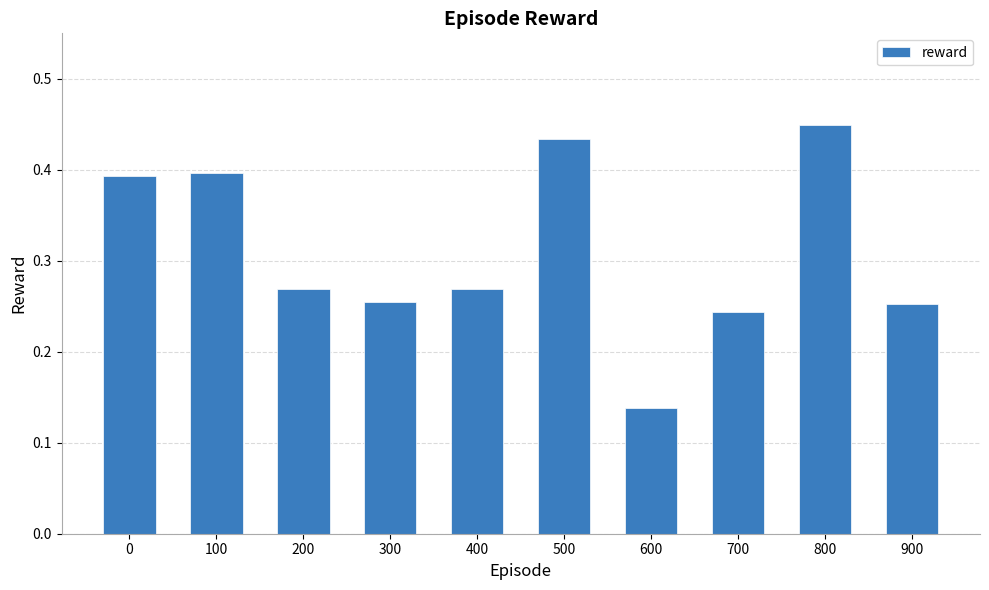

What is the sum of the values at 900 and 400?

0.5